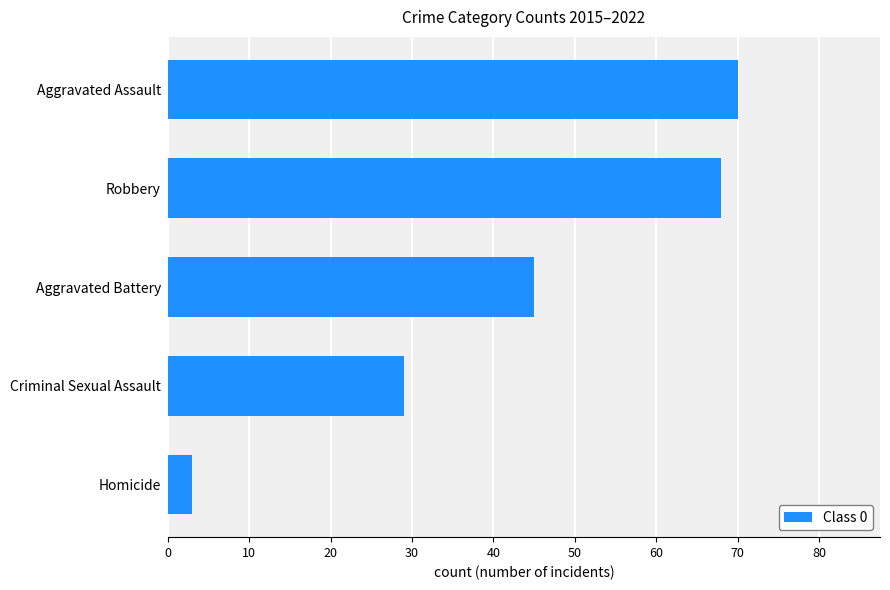

What is the greatest value displayed?

70